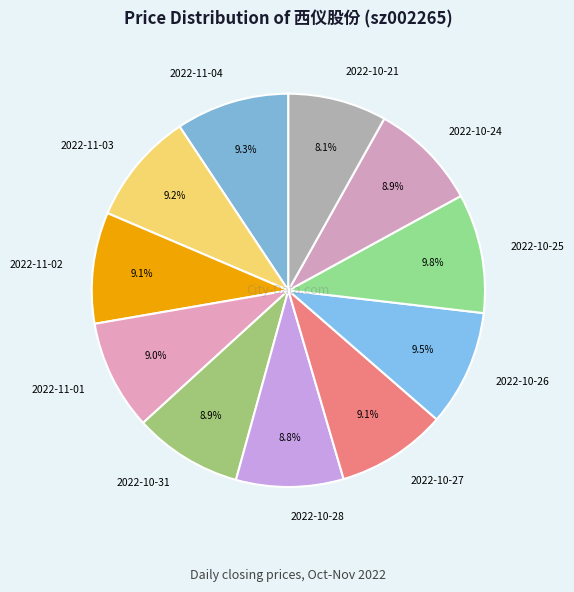

To the nearest percent, what is the difference between the largest and smallest slice percentages?

2%